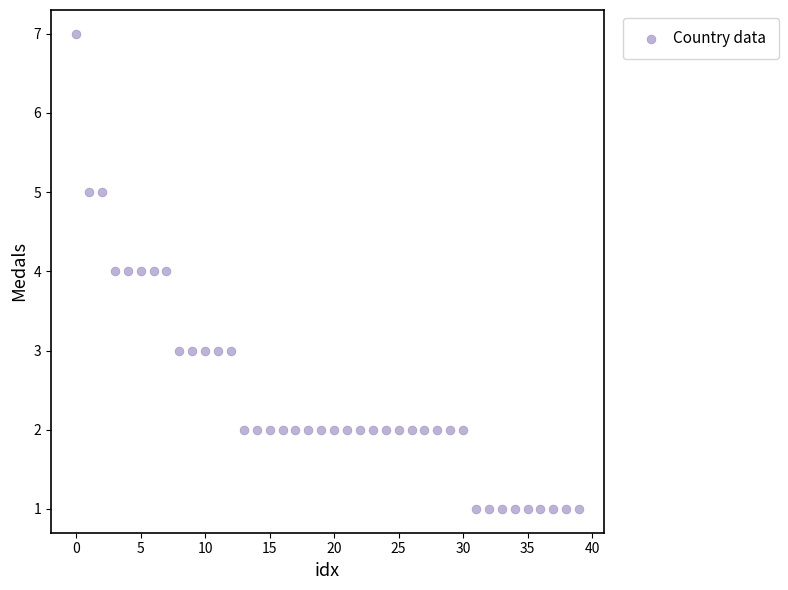

What is the range of X values (max minus min)?

39